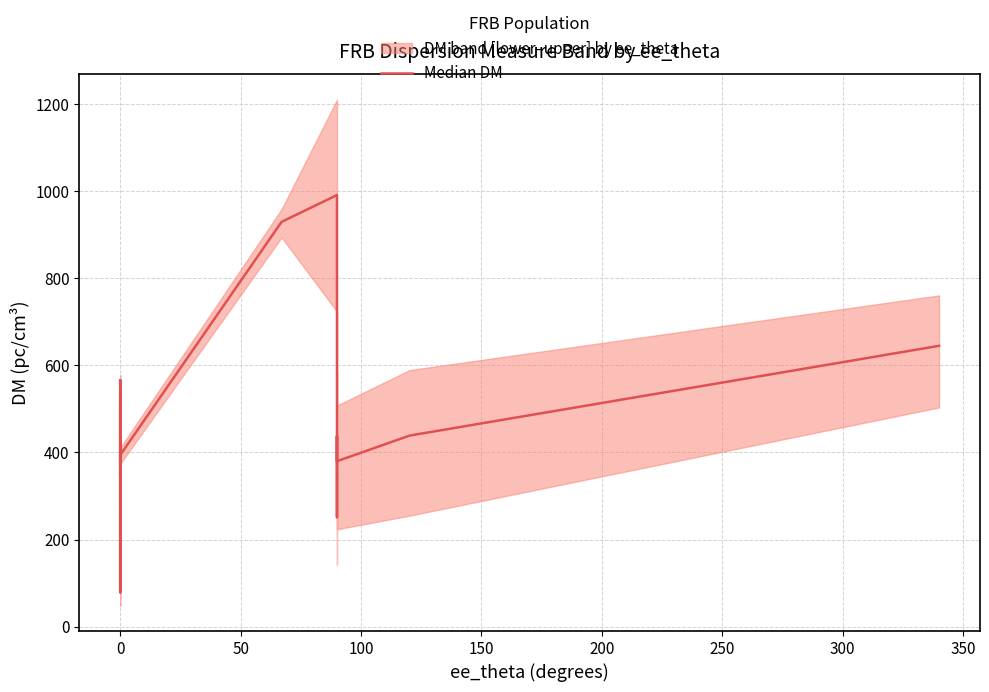

True or false: there are more than 1 points higher than both neighbors.

True